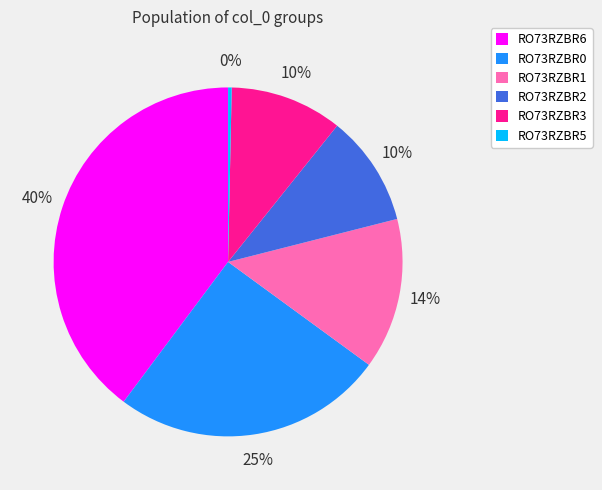

Which category has the smallest portion of the pie?

RO73RZBR5